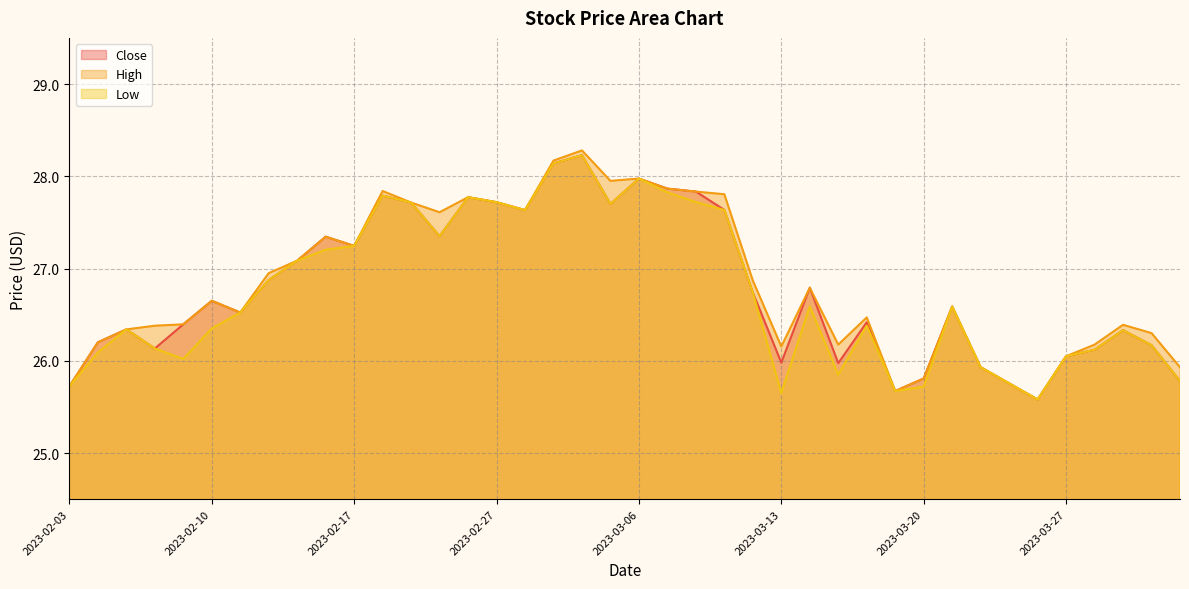

What is the smallest value displayed?

25.6